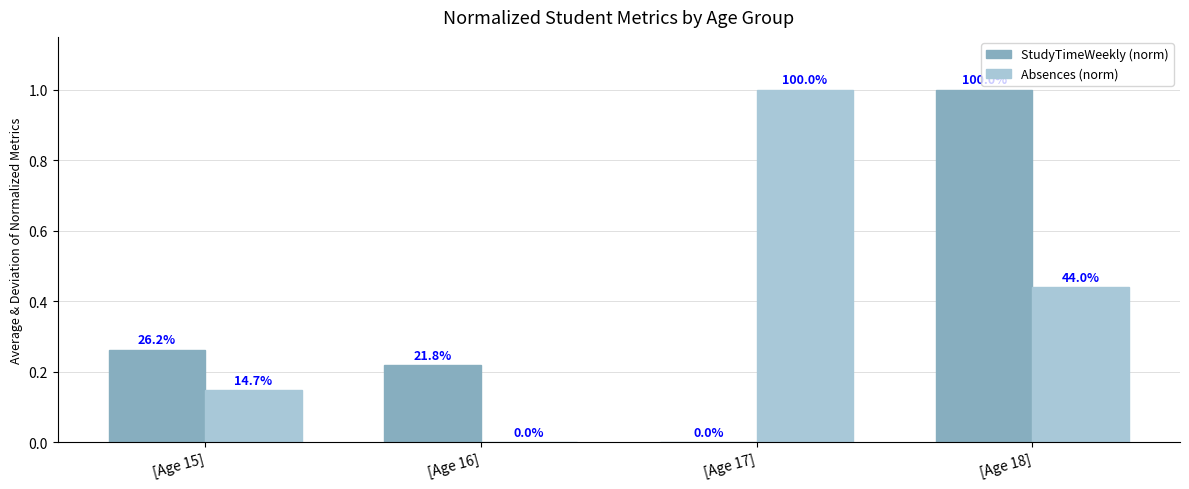

Reading left to right, list all the values displayed in this chart.

StudyTimeWeekly (norm): [Age 15]=0.3	[Age 16]=0.2	[Age 17]=0.0	[Age 18]=1.0
Absences (norm): [Age 15]=0.1	[Age 16]=0.0	[Age 17]=1.0	[Age 18]=0.4